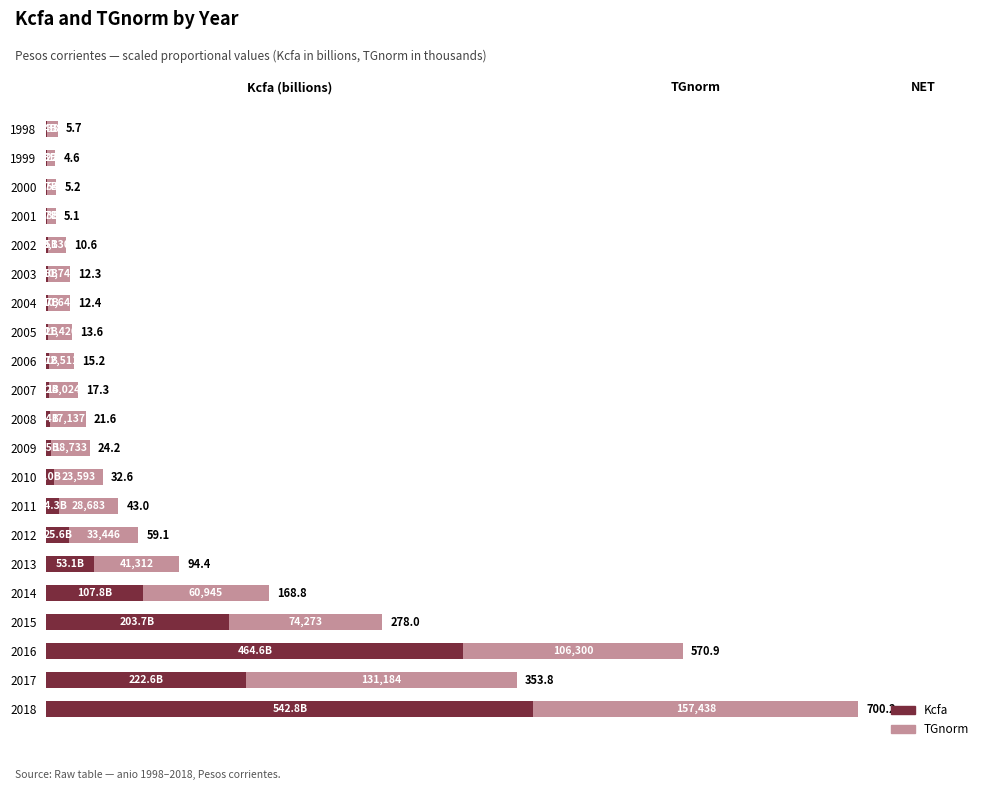

What are all the series names shown in the legend?

Kcfa, TGnorm